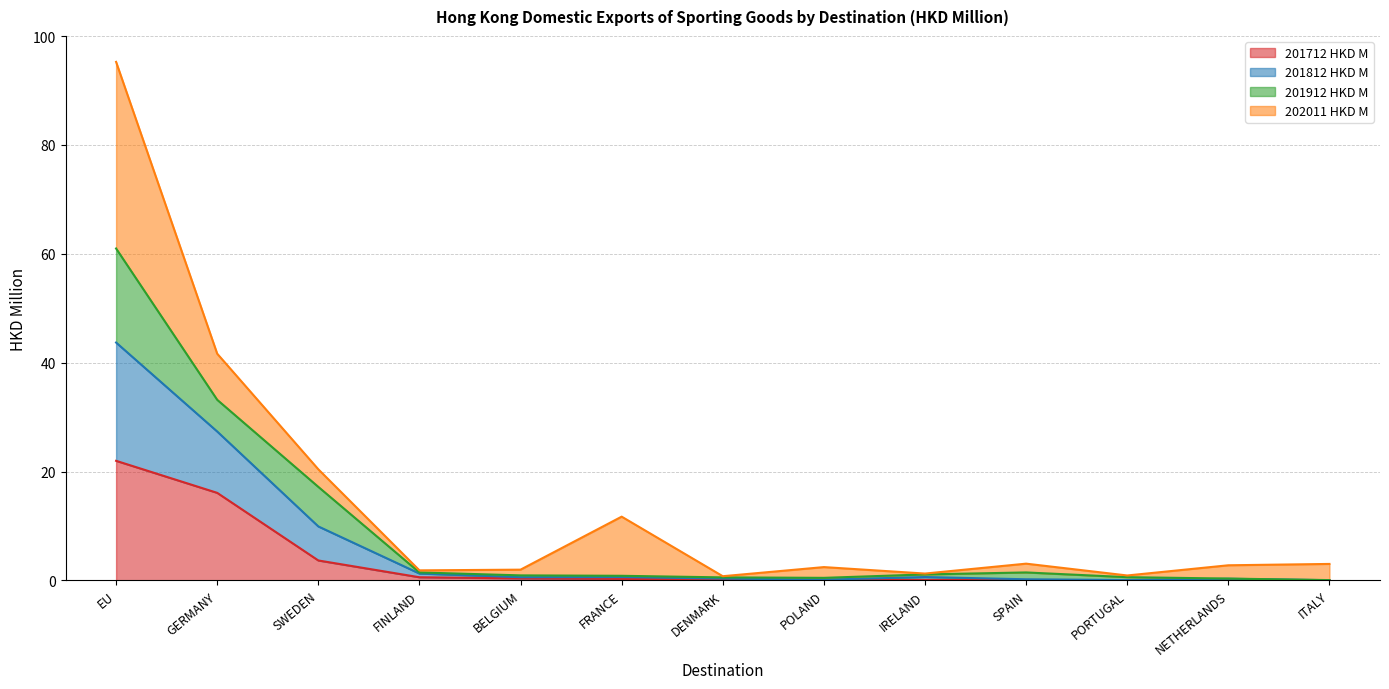

What position from the left is SPAIN?

10